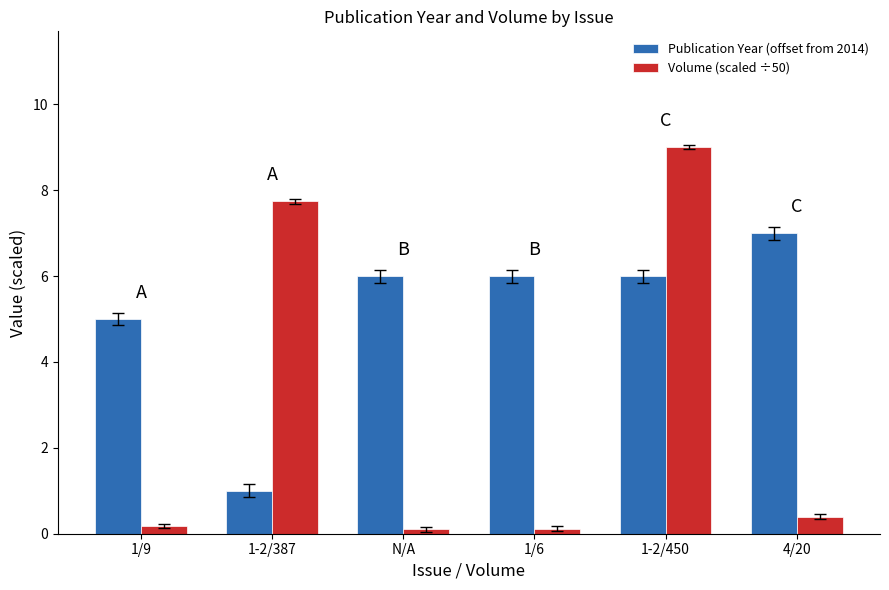

What is the label of the 2nd bar from the right?

1-2/450